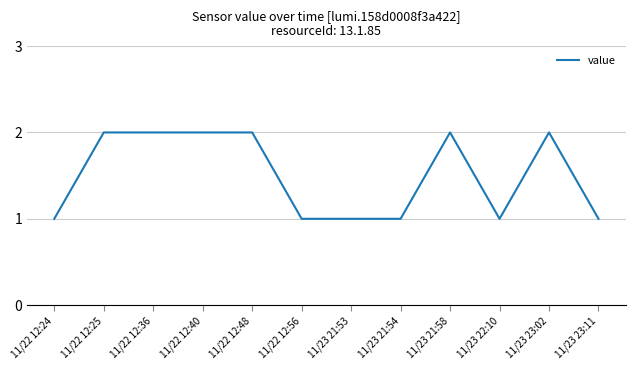

What is the difference between the maximum and second lowest values?

1